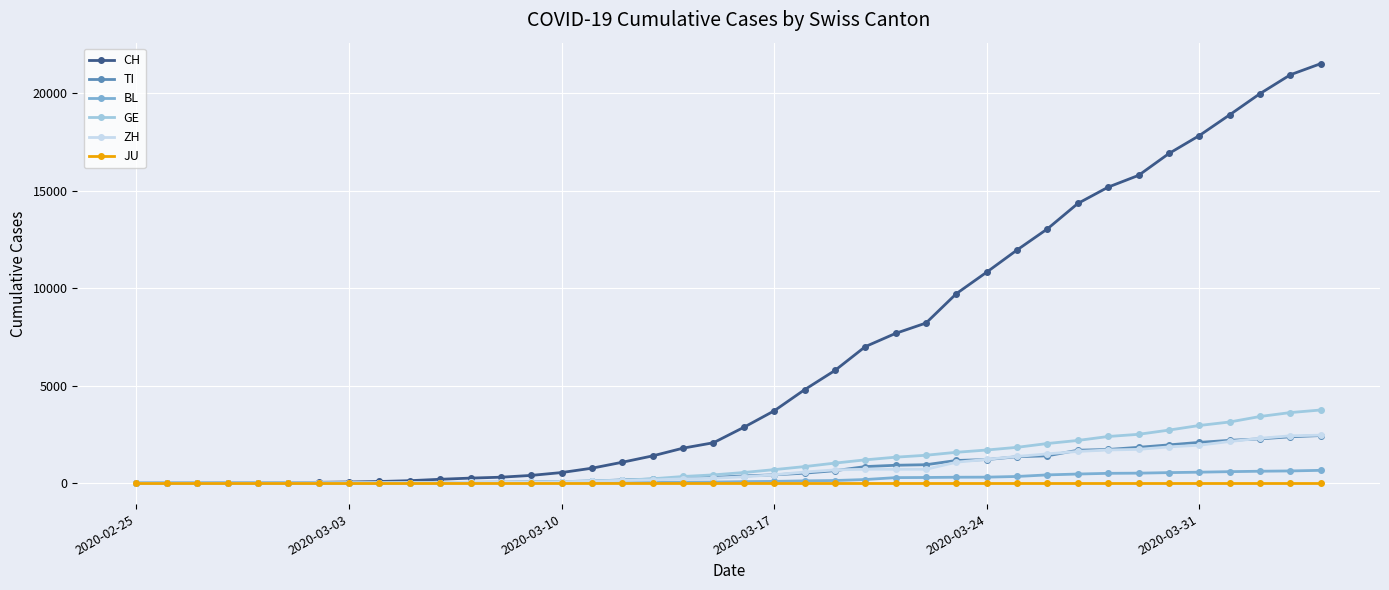

Which series has the largest total across all categories?

CH